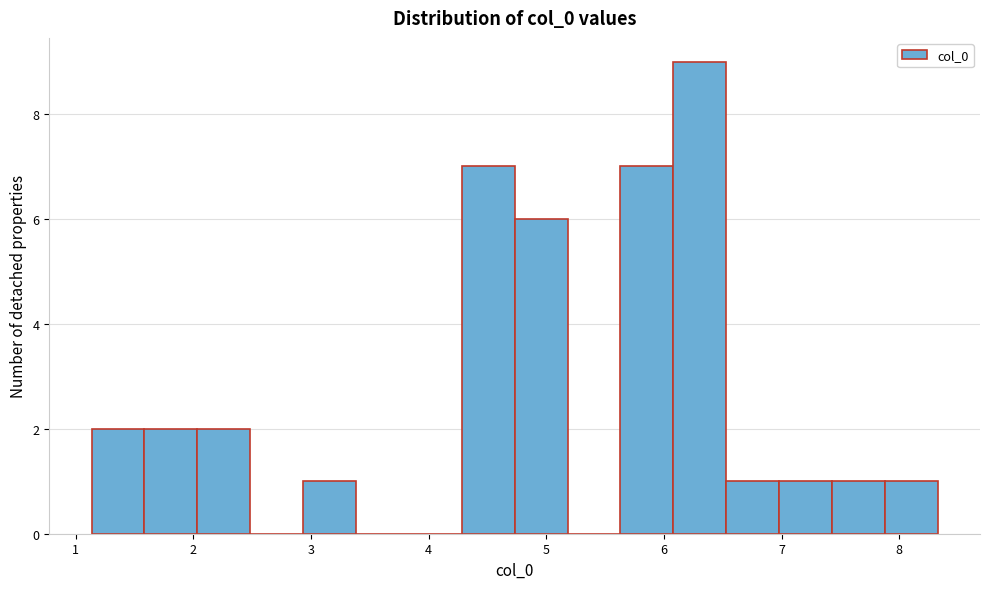

Reading left to right, transcribe this chart: for each bar, give the range it covers on the x-axis and its height. Neither the bar edges nor the heights are printed on the chart, so give them approximately, as read against the axes.

1.1 to 1.6: 2
1.6 to 2.0: 2
2.0 to 2.5: 2
2.5 to 2.9: 0
2.9 to 3.4: 1
3.4 to 3.8: 0
3.8 to 4.3: 0
4.3 to 4.7: 7
4.7 to 5.2: 6
5.2 to 5.6: 0
5.6 to 6.1: 7
6.1 to 6.5: 9
6.5 to 7.0: 1
7.0 to 7.4: 1
7.4 to 7.9: 1
7.9 to 8.3: 1